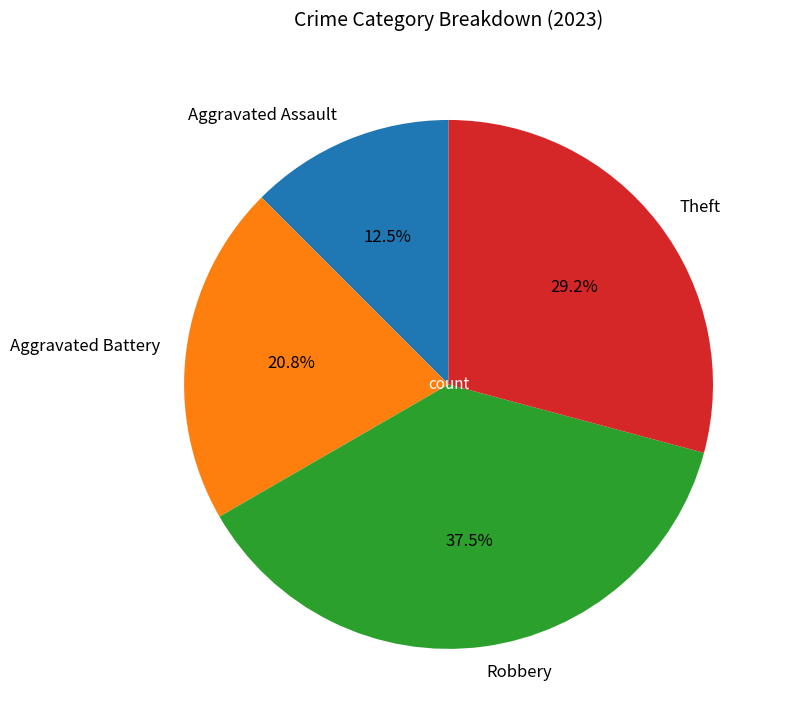

To the nearest percent, what is the difference between the largest and smallest slice percentages?

25%